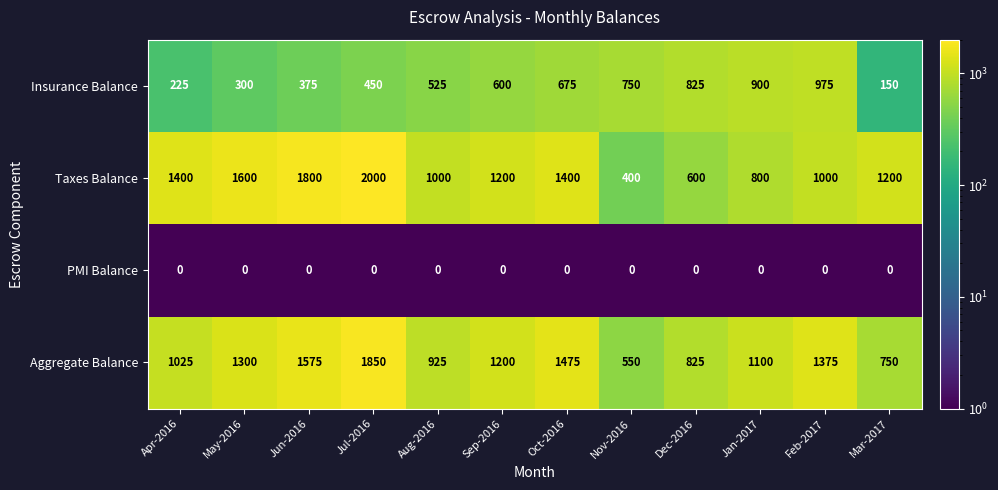

At which category is the sum across all series the highest?

Jul-2016